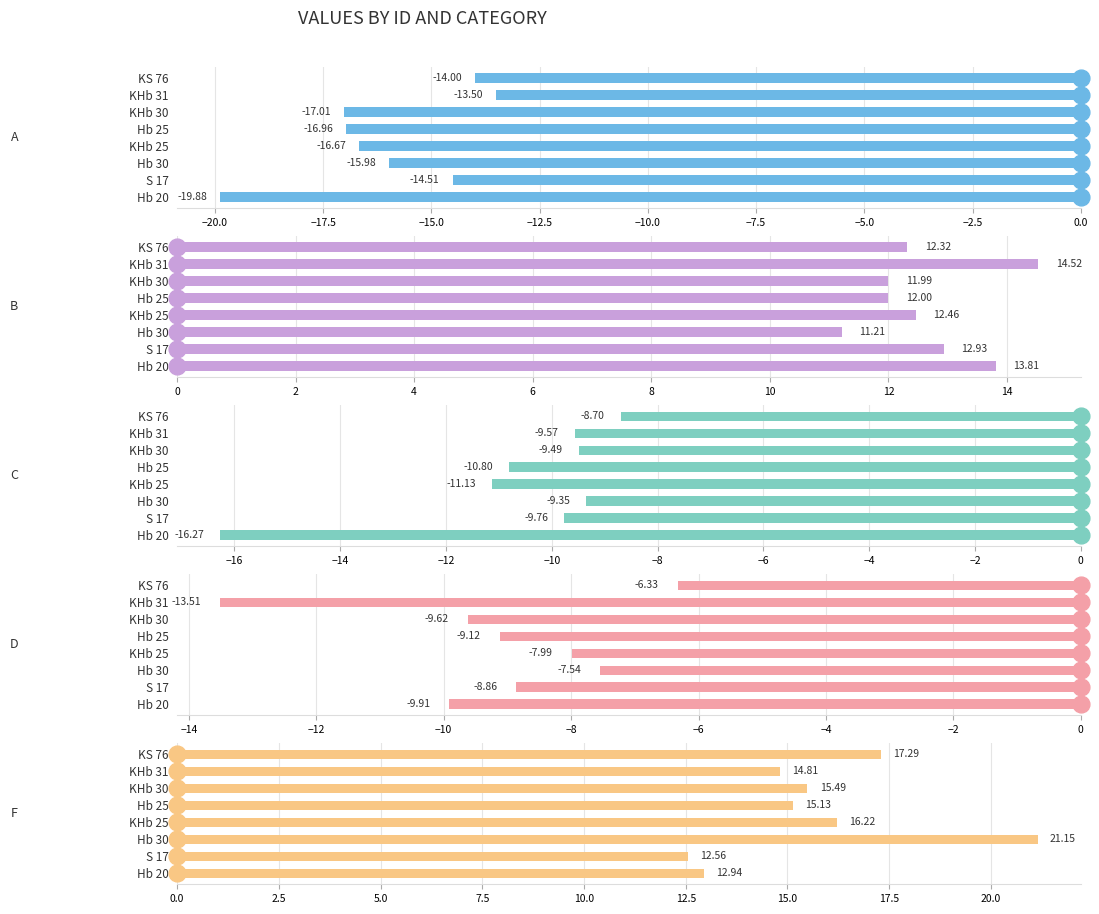

Which series has the largest total across all categories?

F